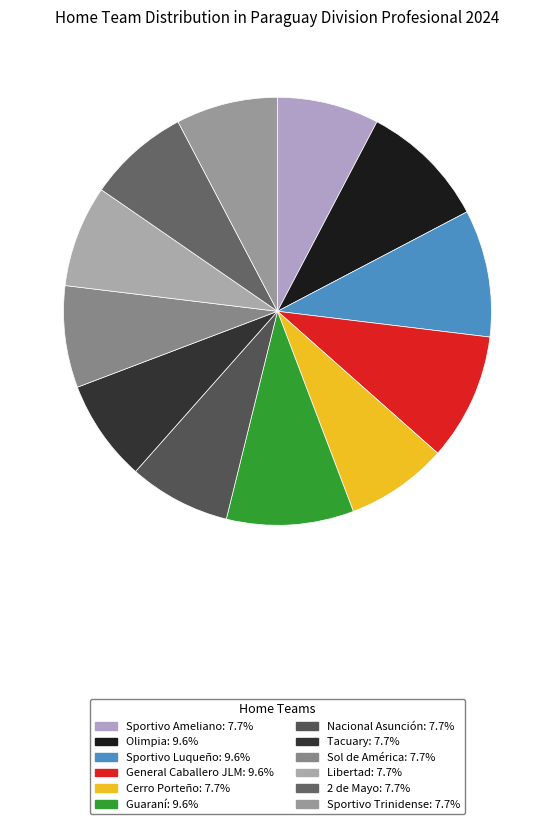

True or false: Tacuary accounts for 8% of the total.

True